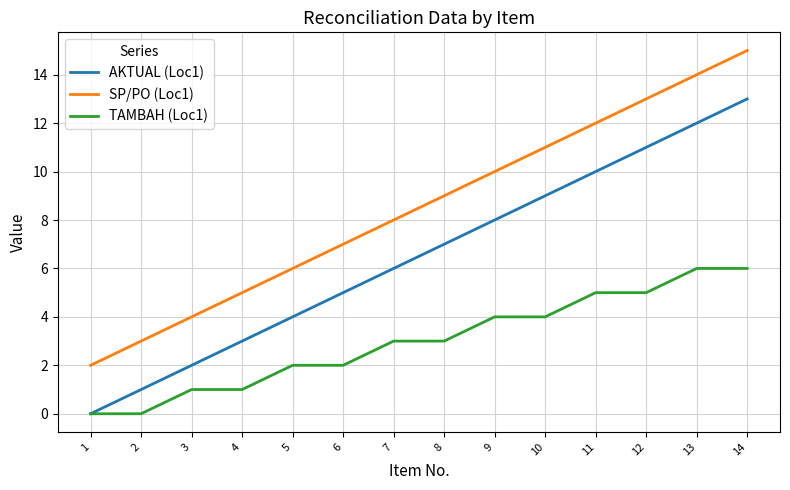

True or false: TAMBAH (Loc1) and SP/PO (Loc1) intersect in this chart.

False